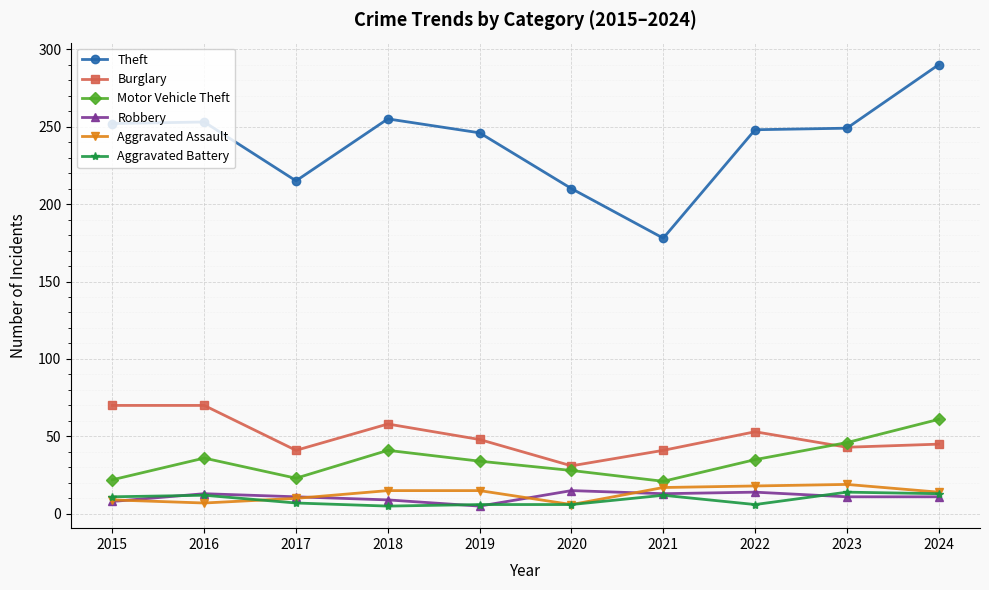

What is the average value of the Robbery series?

11